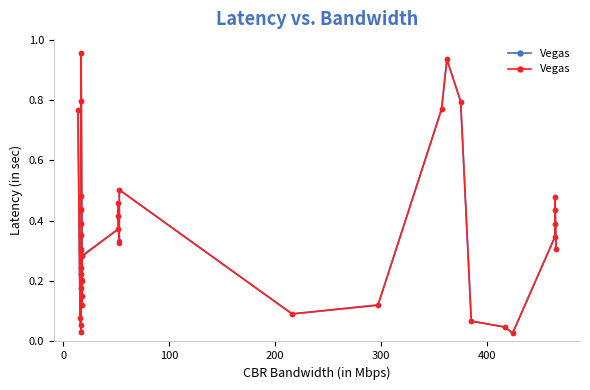

True or false: the data shows 0.3 at 13.

False